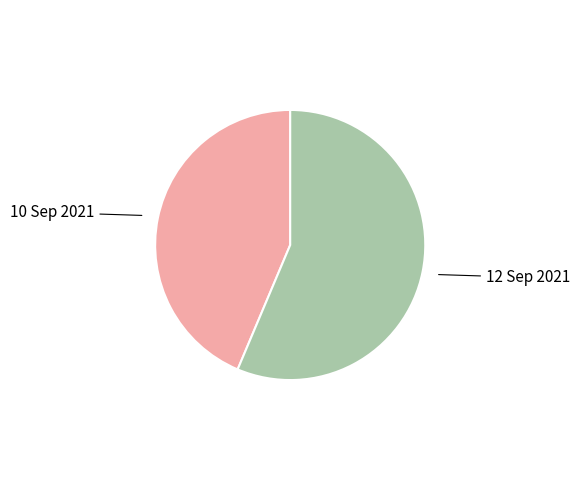

Is there any slice that represents more than half of the pie?

Yes